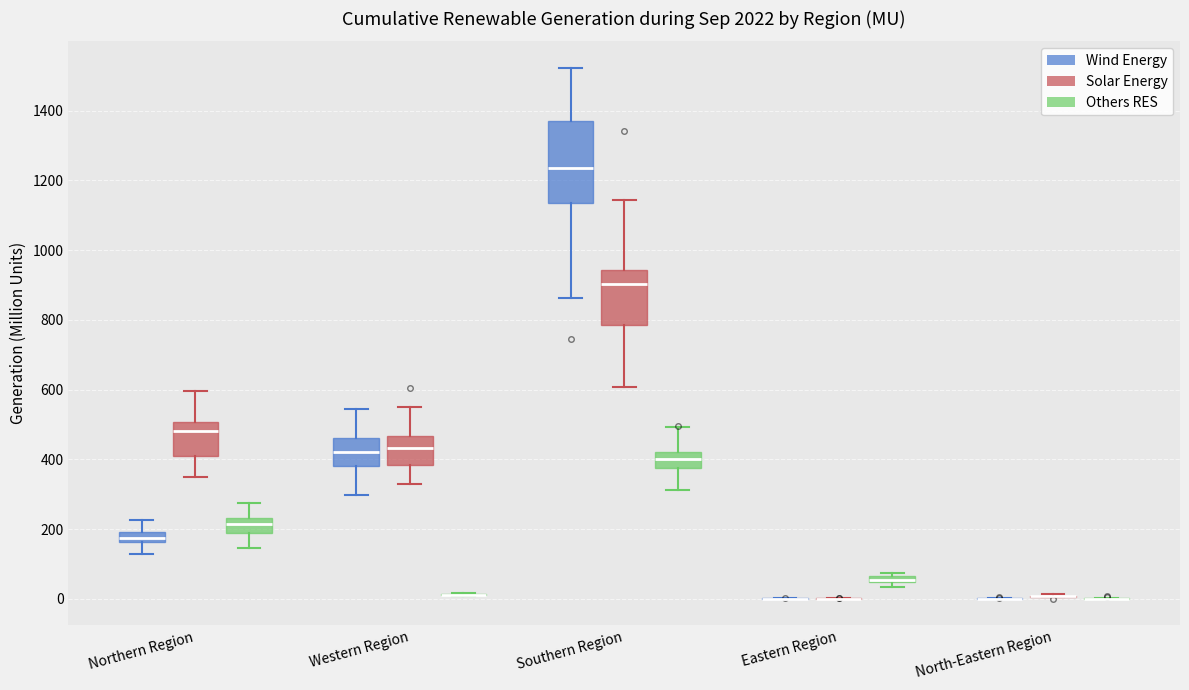

Where is the upper edge of the box for Southern Region (Solar Energy) on the y-axis? The values are not printed on the chart, so give them approximately, as read against the axis.

940